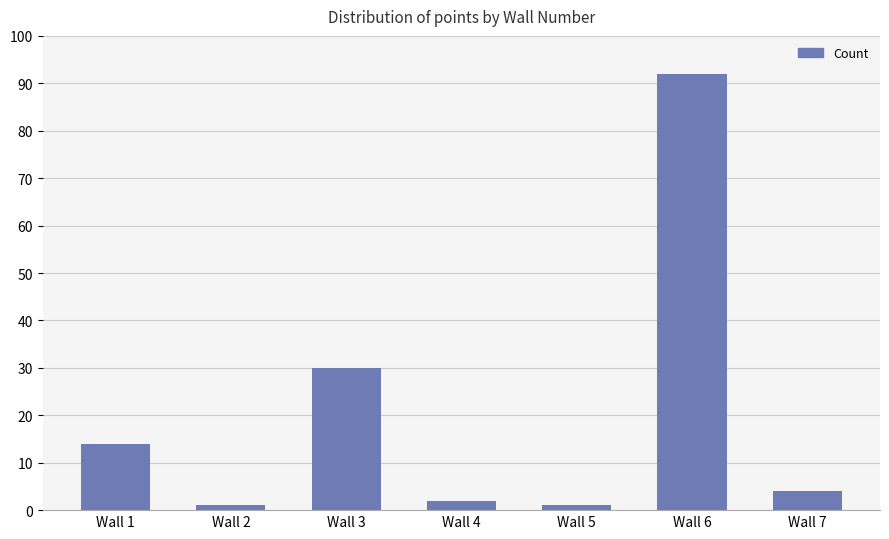

The chart shows a value of 51 at Wall 3. True or false?

False